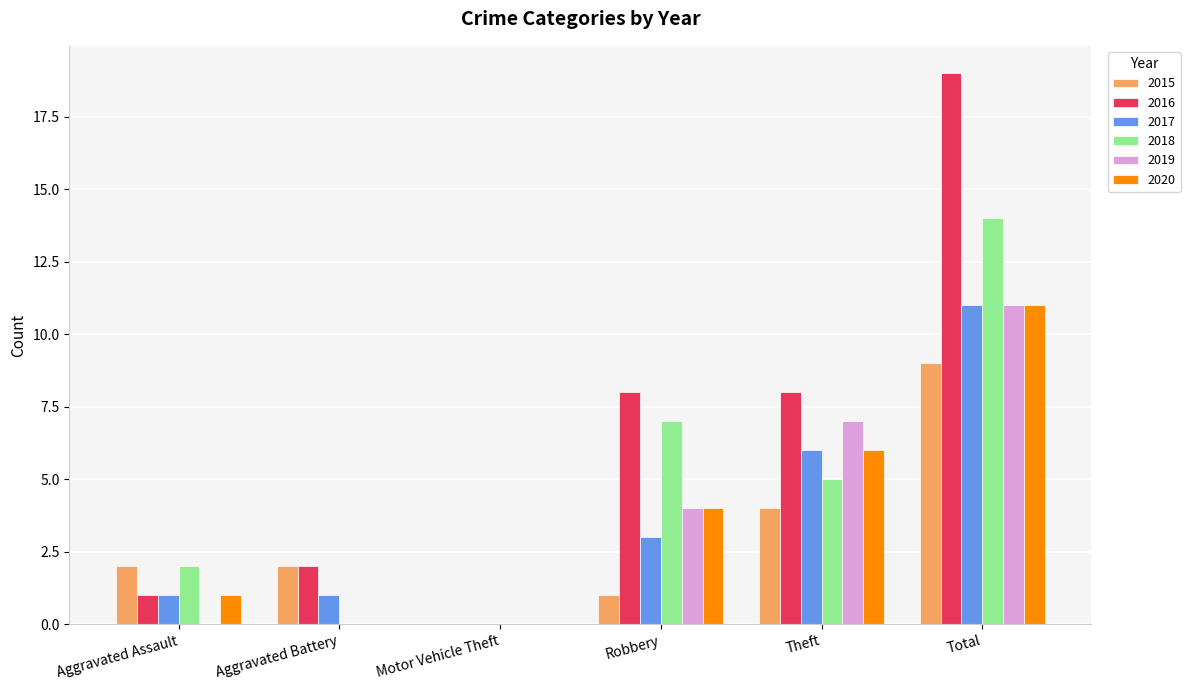

What is the sum of the 2020 values at Motor Vehicle Theft and Theft?

6